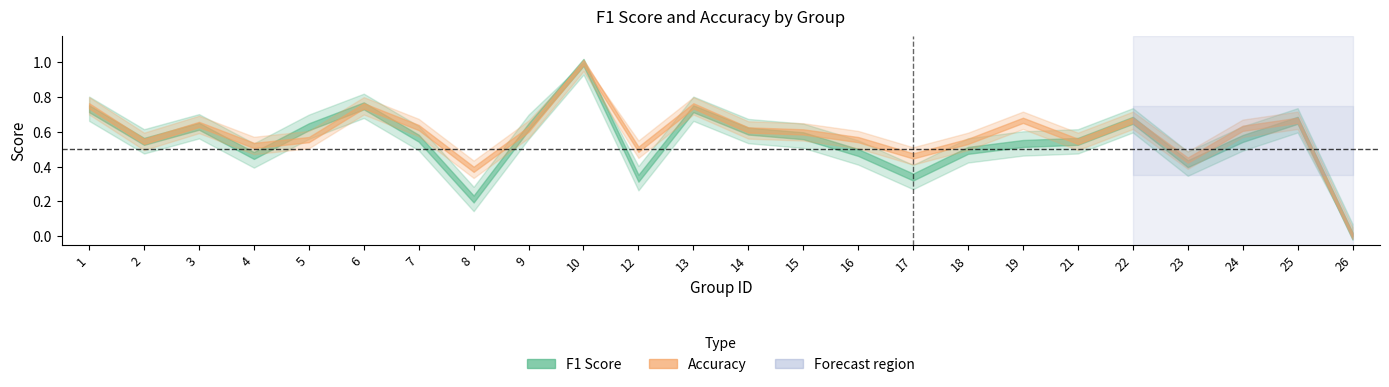

How many lines are shown in the chart?

2